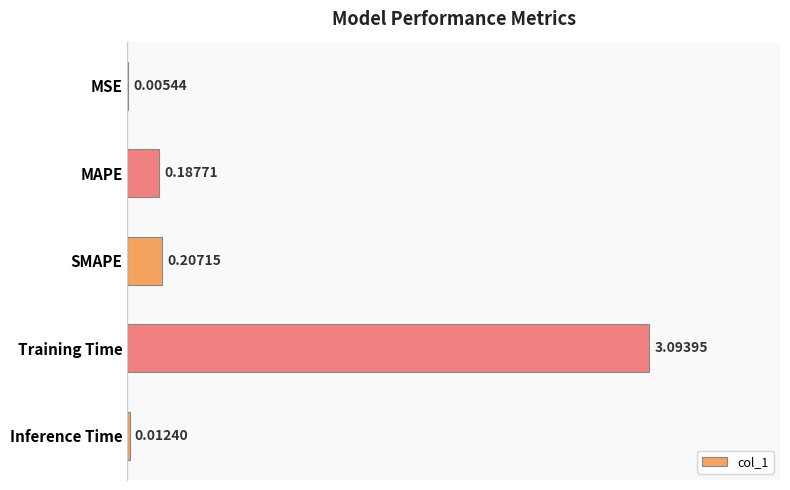

Where is the data nearest to the value 1?

SMAPE